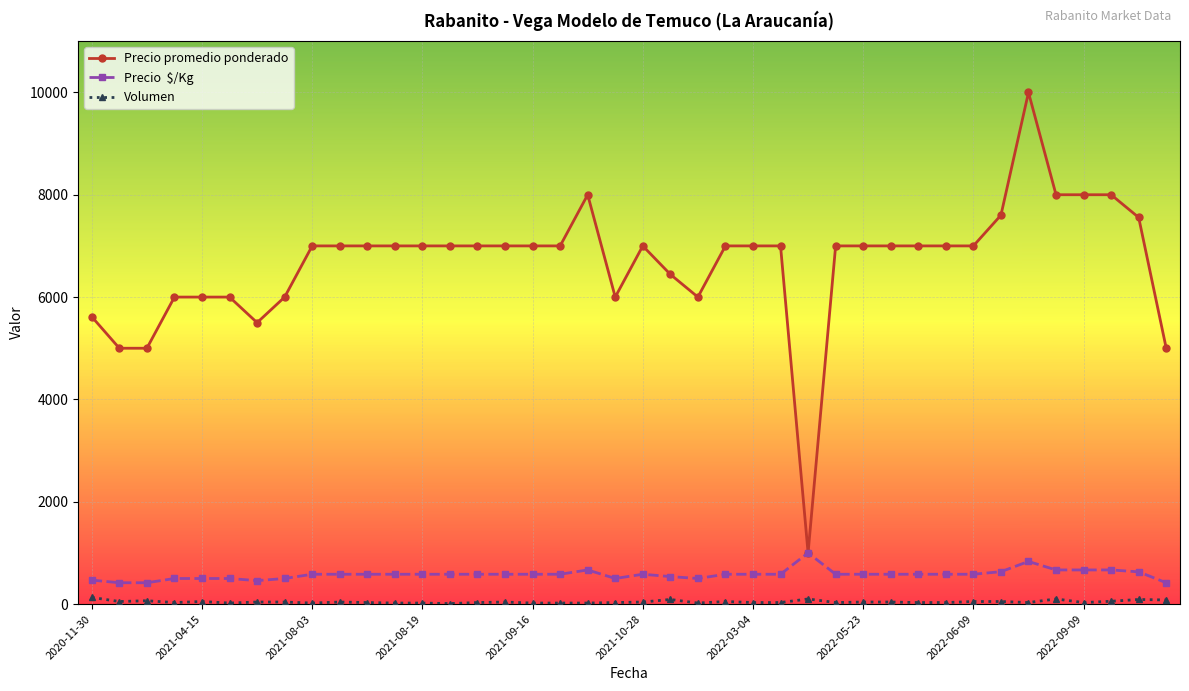

What is the greatest value displayed?

10000